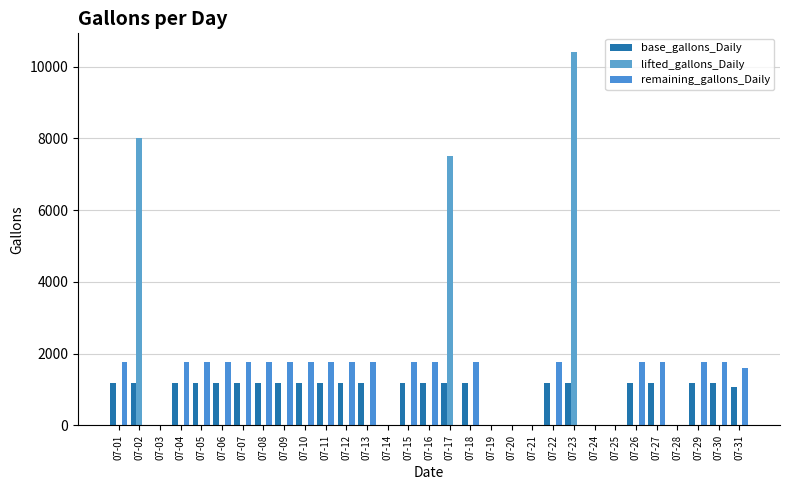

What is the maximum value for remaining_gallons_Daily?

1782